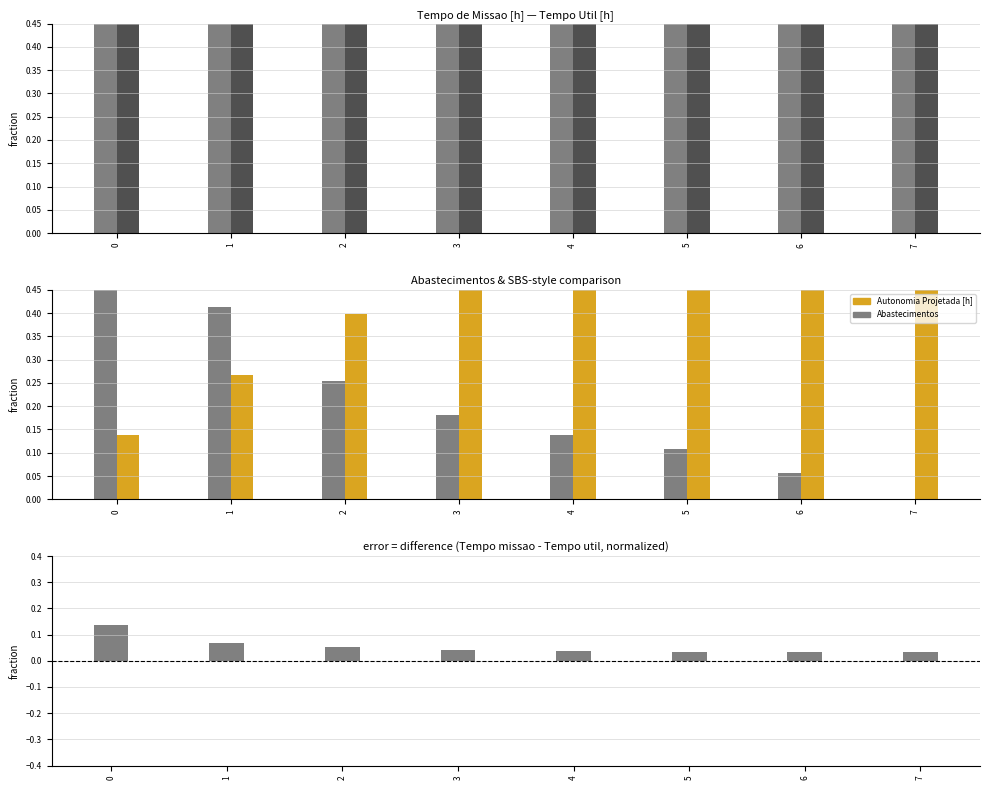

Reading left to right, transcribe all the data shown in this chart.

Tempo de missao [h]: 0=1.0	1=0.8	2=0.7	3=0.7	4=0.7	5=0.7	6=0.7	7=0.7
Tempo util [h]: 0=0.9	1=0.7	2=0.7	3=0.7	4=0.7	5=0.7	6=0.7	7=0.7
Abastecimentos: 0=1.0	1=0.4	2=0.3	3=0.2	4=0.1	5=0.1	6=0.1	7=0.0
Autonomia Projetada [h]: 0=0.1	1=0.3	2=0.4	3=0.5	4=0.6	5=0.8	6=0.9	7=1.0
Difference (normalized): 0=0.1	1=0.1	2=0.1	3=0.0	4=0.0	5=0.0	6=0.0	7=0.0